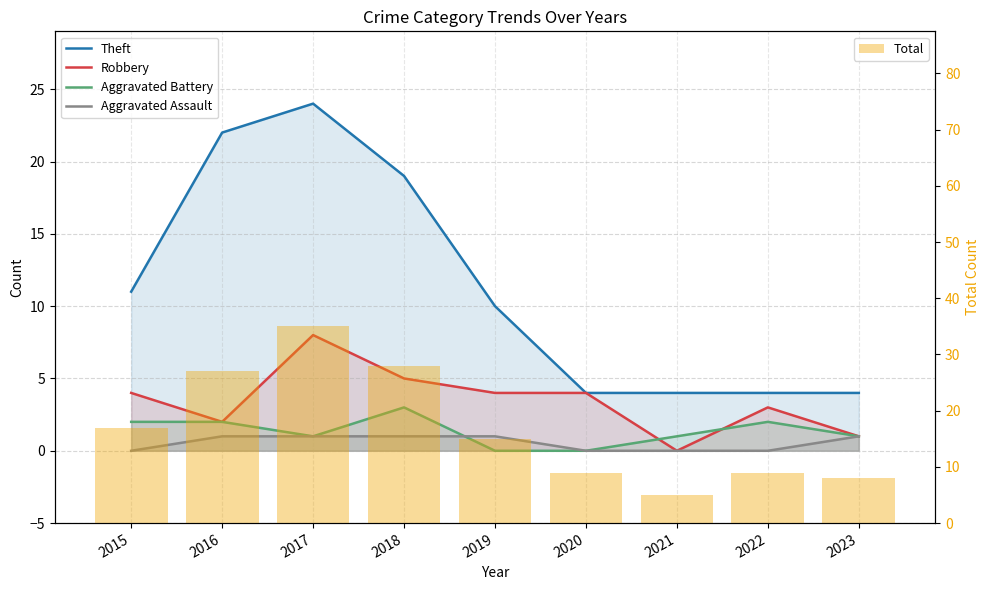

Which series has the largest range (max minus min)?

Total